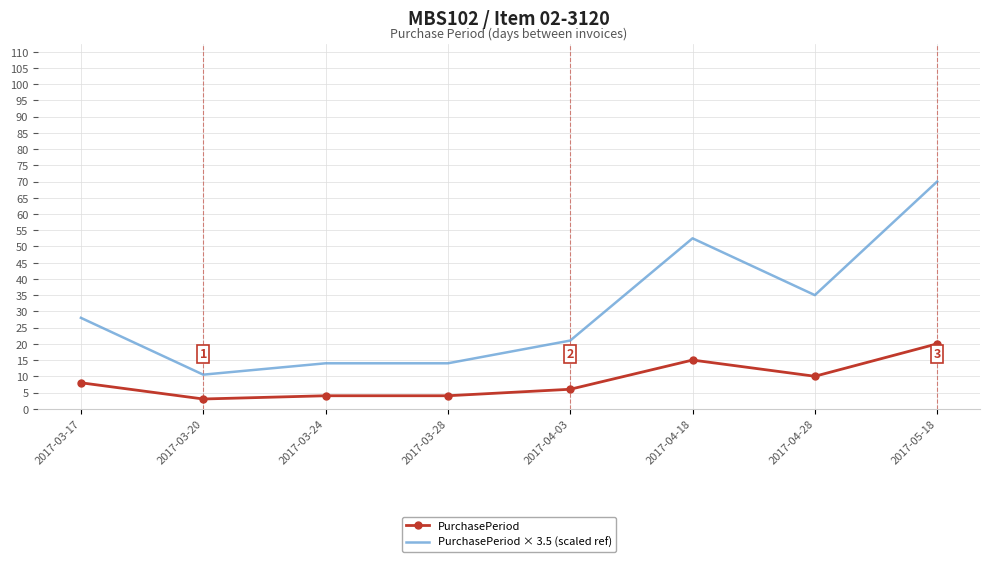

True or false: PurchasePeriod × 3.5 (scaled ref) and PurchasePeriod cross at least once.

False